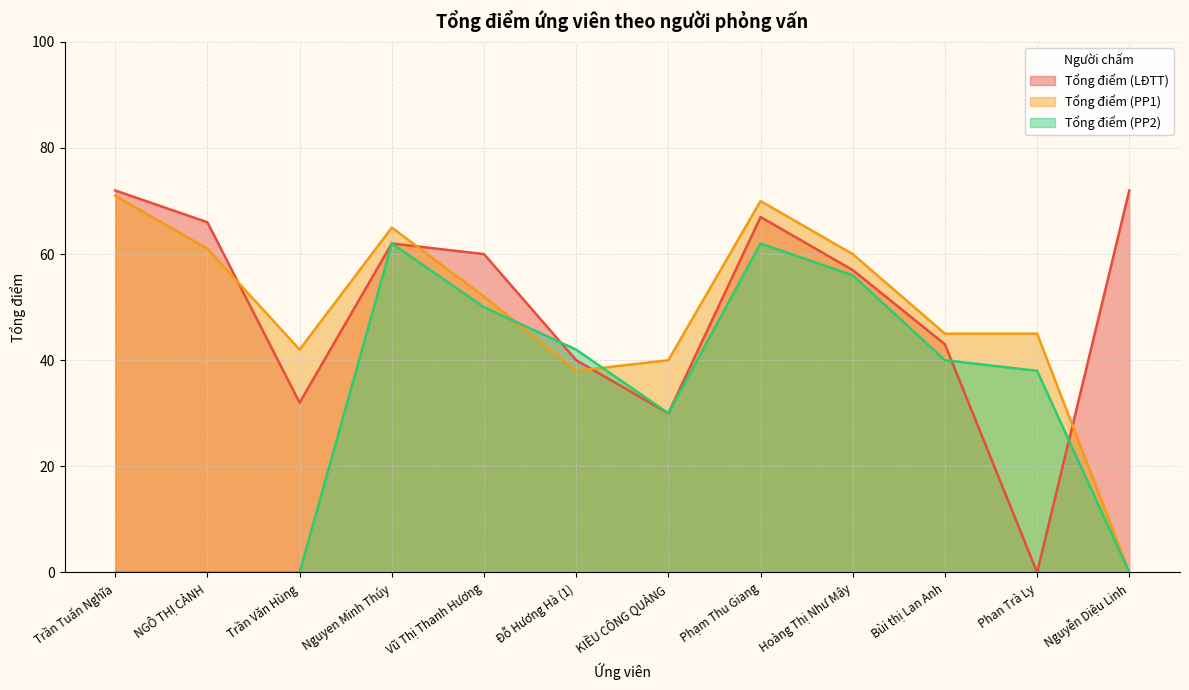

What is the maximum value shown in the chart?

72